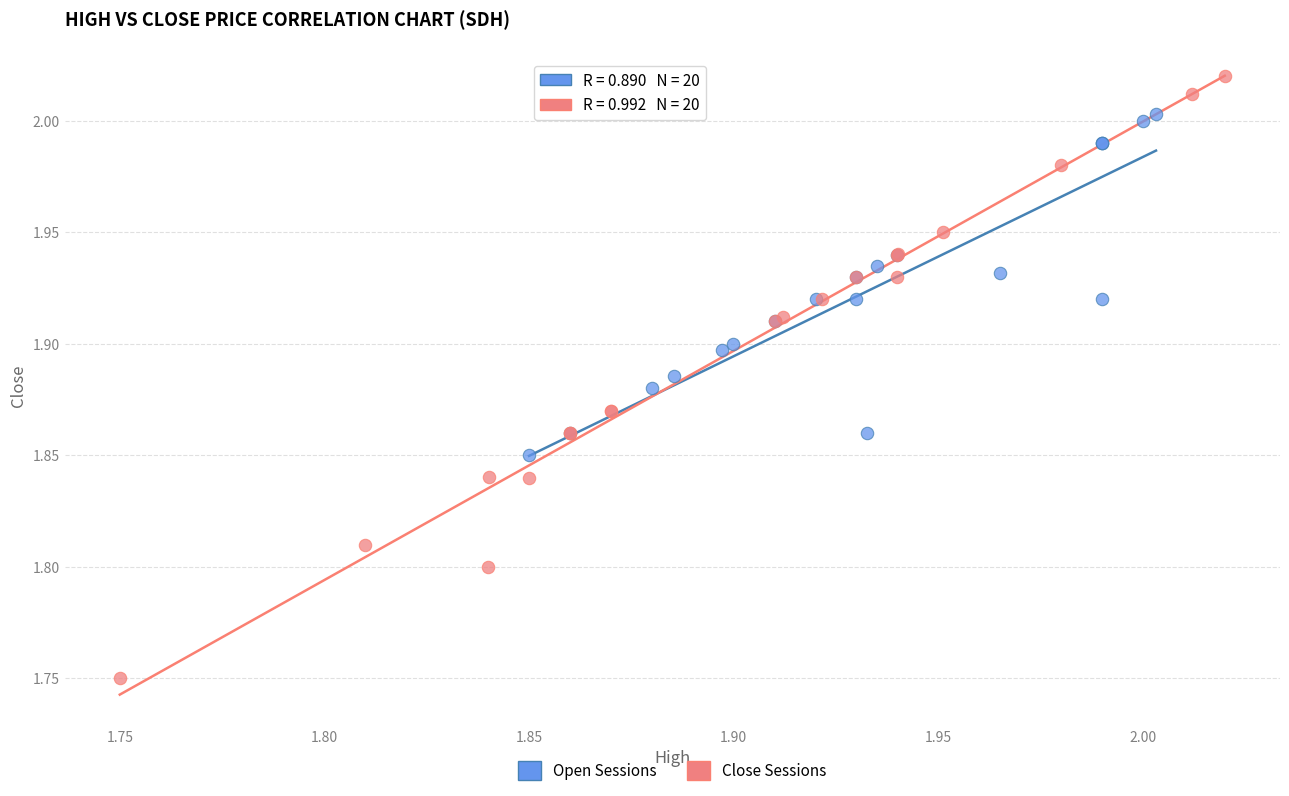

Which series reaches the maximum Y coordinate?

Close Sessions